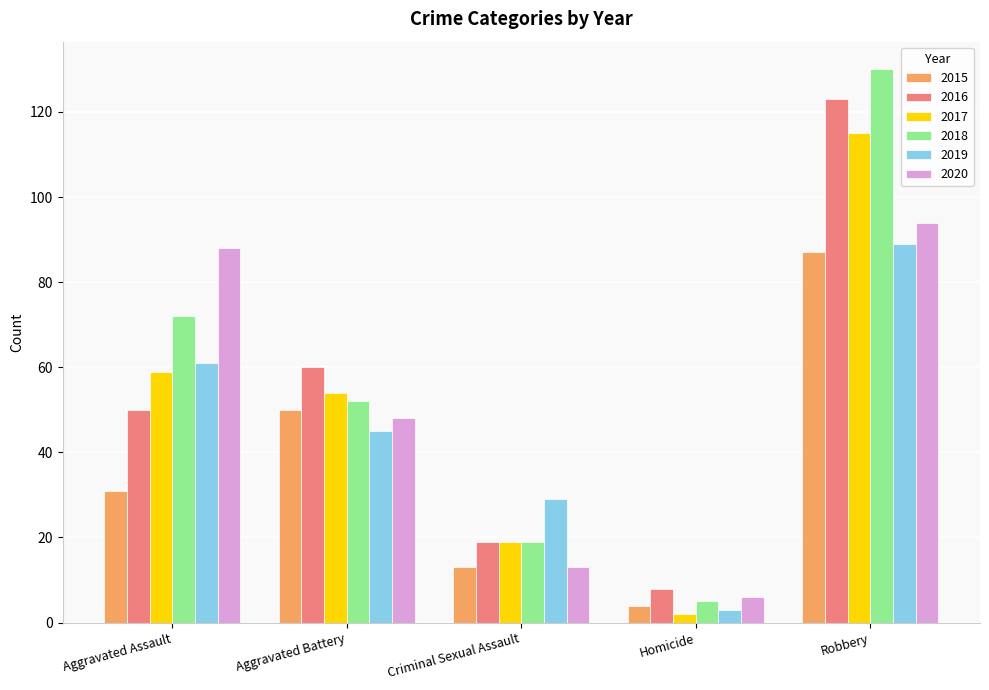

At which category is the sum across all series the highest?

Robbery